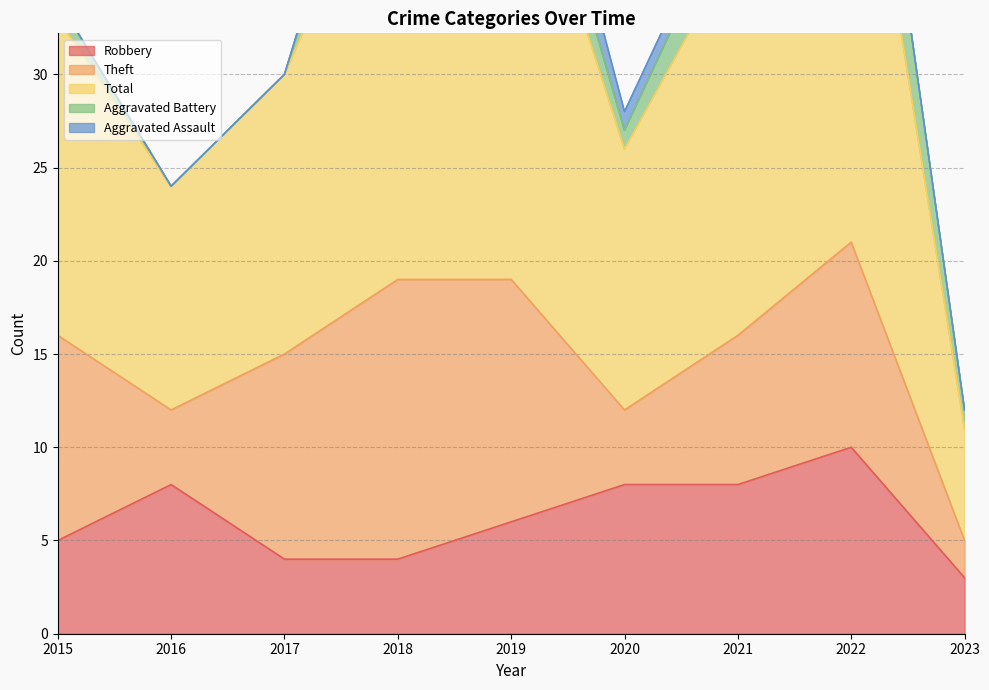

What is the average value of the Aggravated Assault series?

1